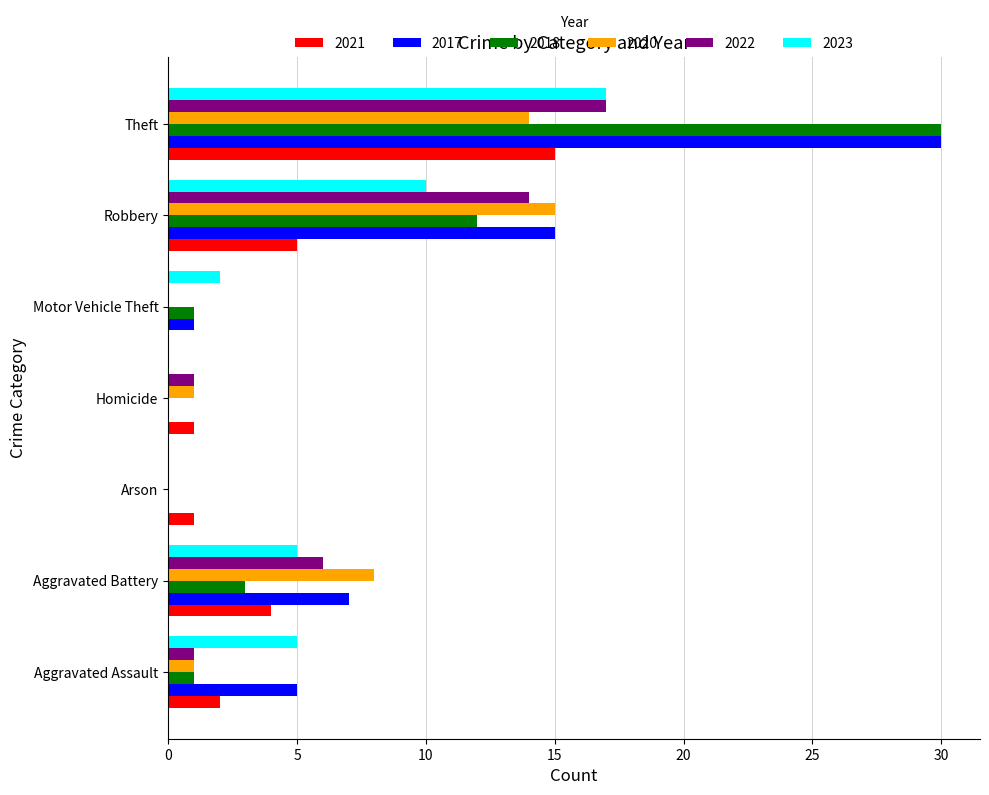

At which label does 2018 reach its peak?

Theft